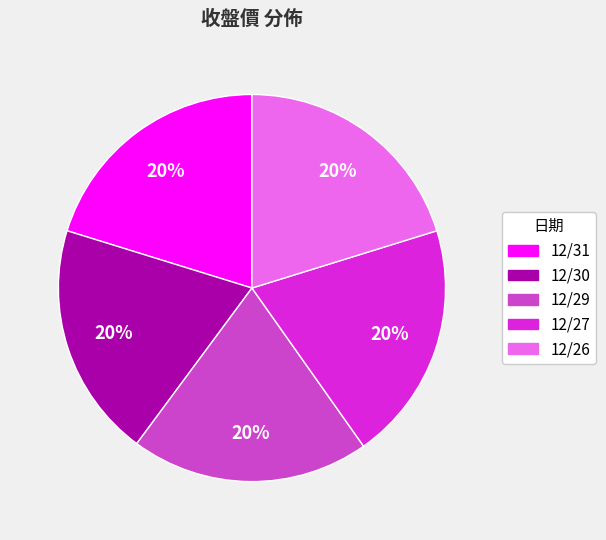

What percentage is the 12/26 slice, to the nearest percent?

20%